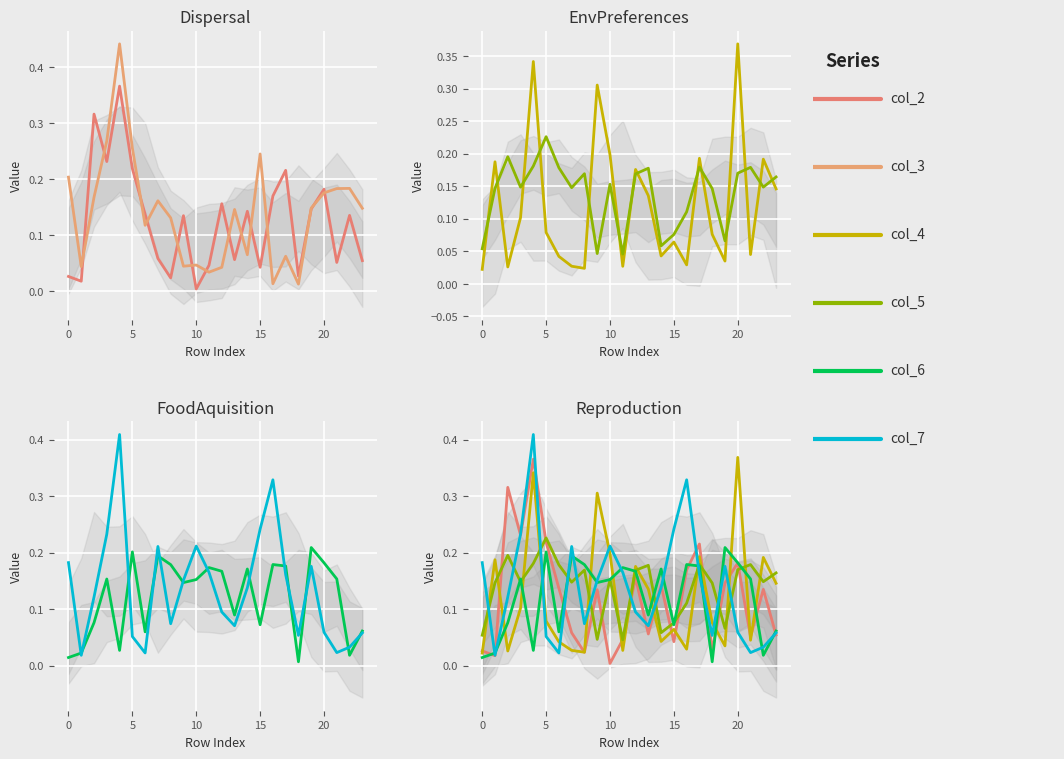

Is it true that col_7 equals 0.1 at 14?

True